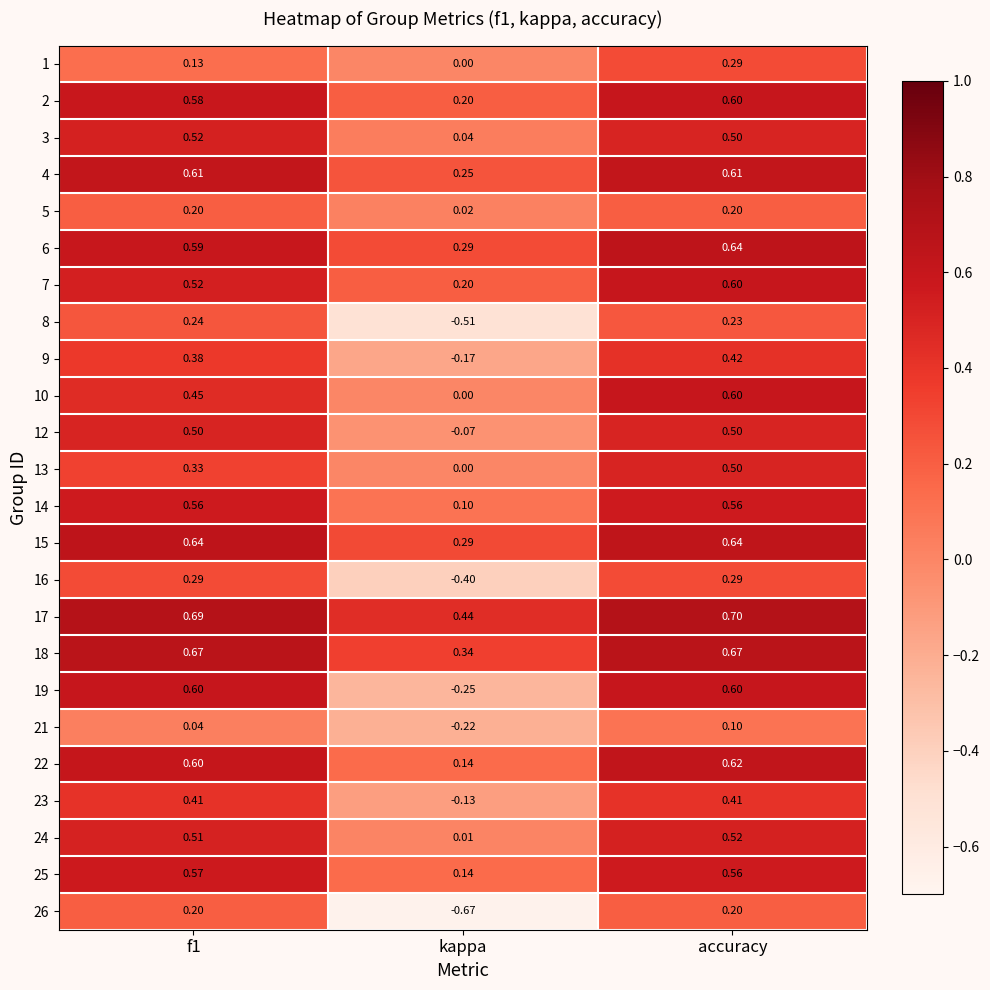

Where is 22 nearest to the value 0?

kappa